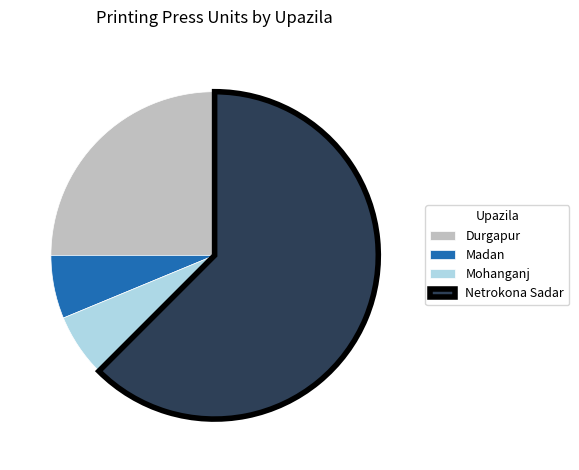

Is Durgapur the majority of the pie?

No